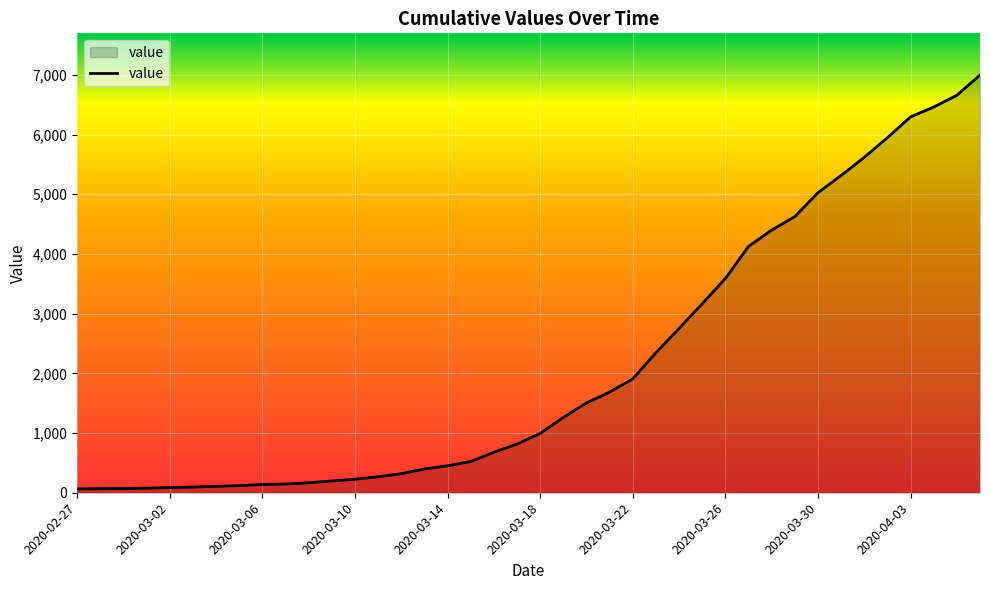

What is the minimum value shown in the chart?

64